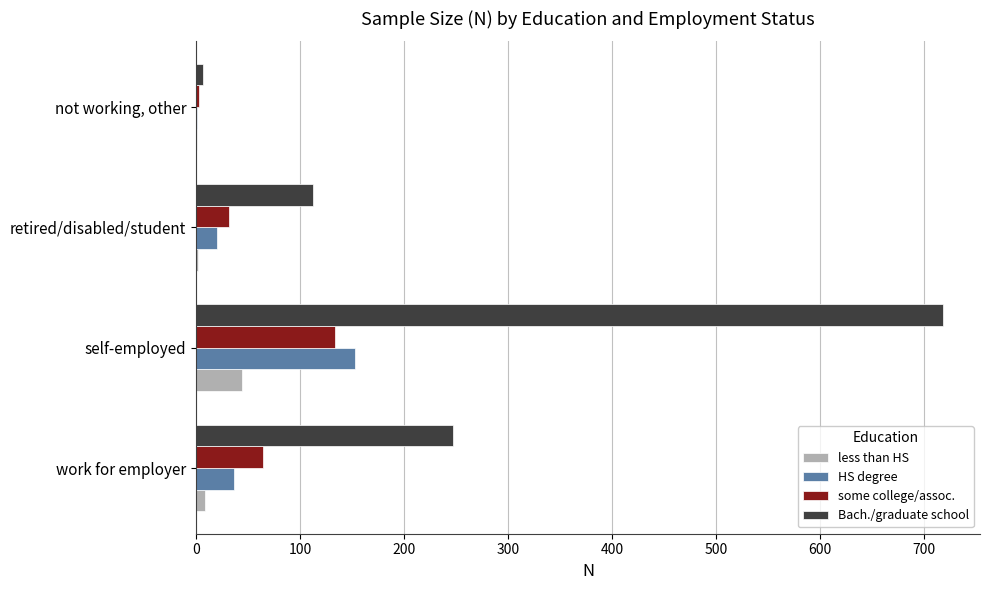

Between work for employer and not working, other, which series saw the biggest shift?

Bach./graduate school